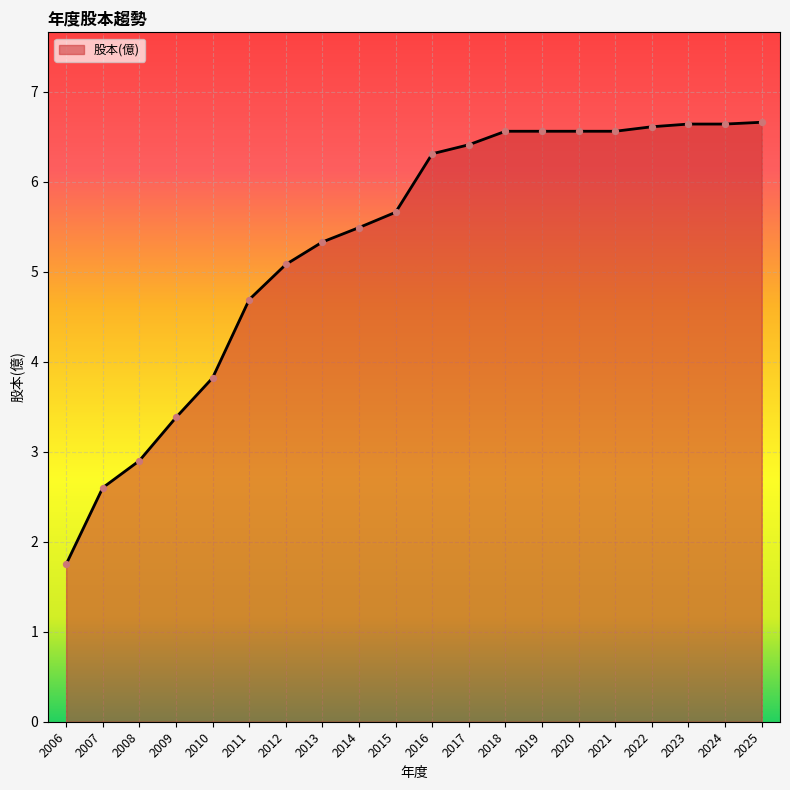

What is the change in value from 2008 to 2015?

+2.8